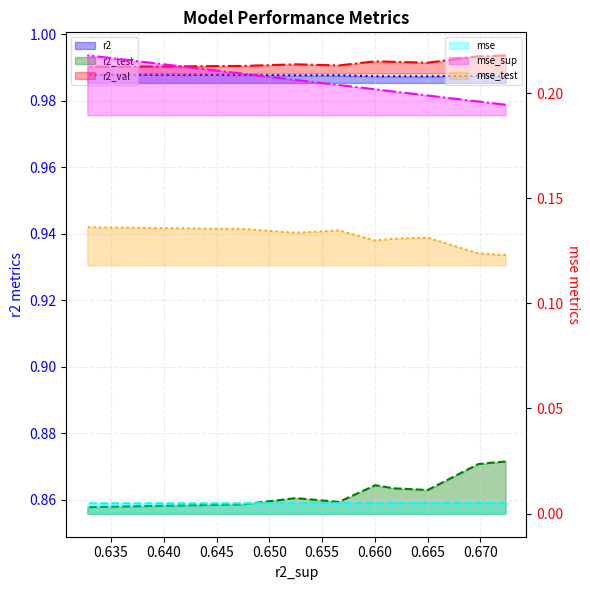

How many series are shown in this chart?

6